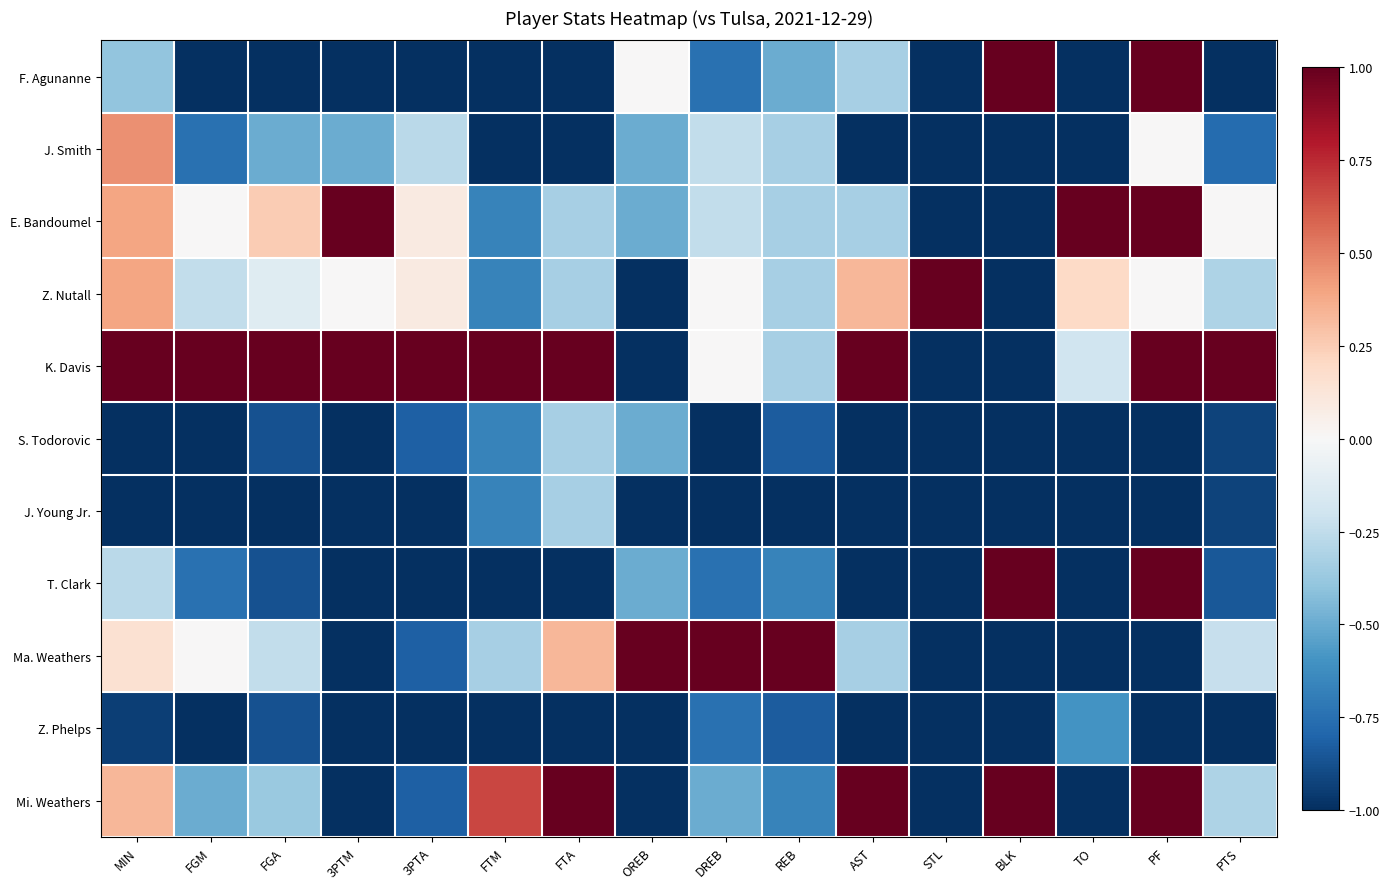

Rank the series by their maximum value, from highest to lowest.

F. Agunanne, E. Bandoumel, Z. Nutall, K. Davis, T. Clark, Ma. Weathers, Mi. Weathers, J. Smith, S. Todorovic, J. Young Jr., Z. Phelps